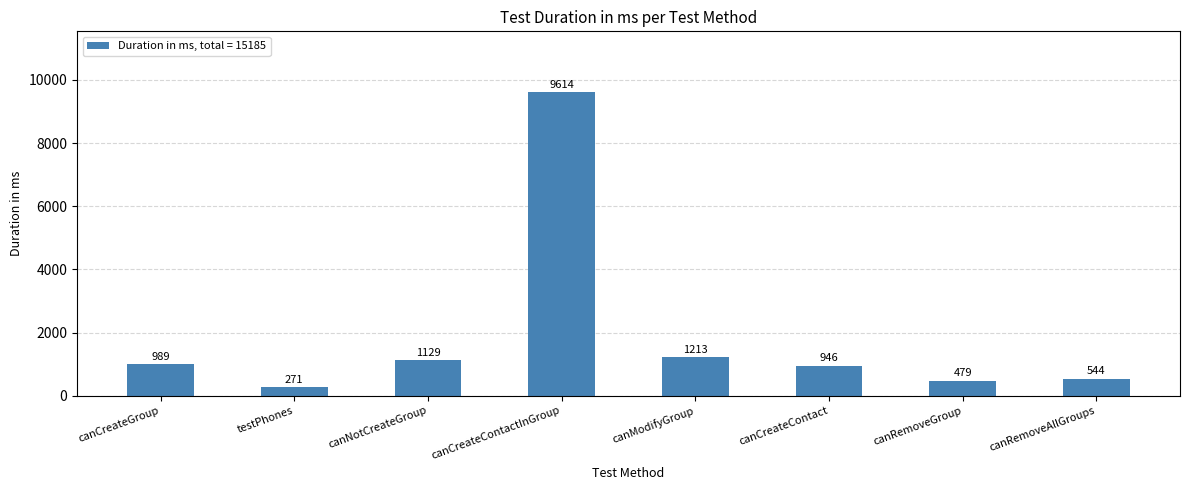

Which label corresponds to the largest value in the chart?

canCreateContactInGroup